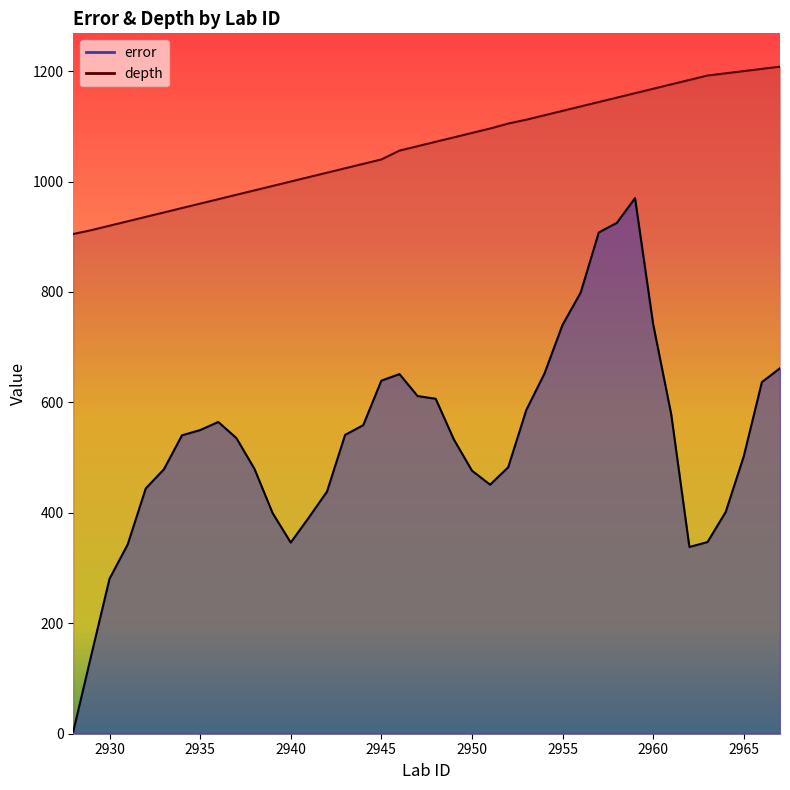

At how many categories does at least one series exceed 1143?

11